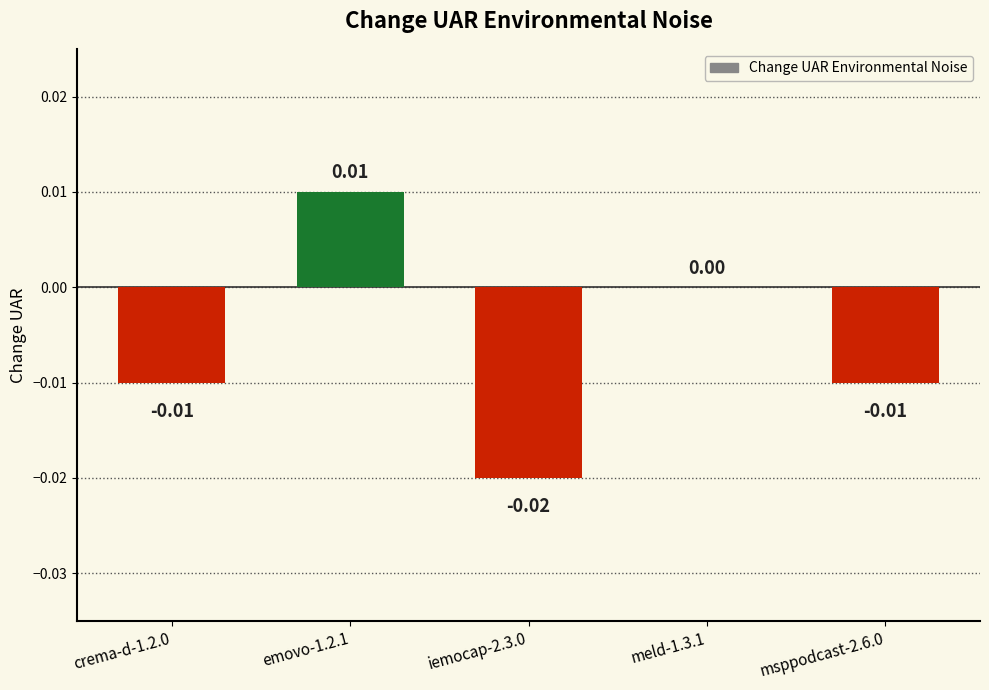

How many categories are shown in the chart?

5